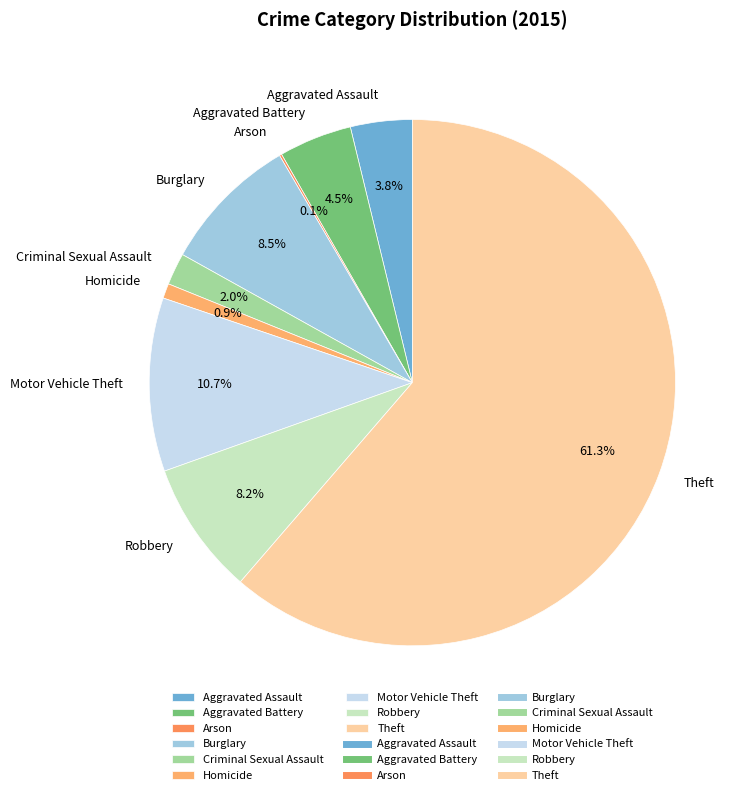

Which category has the biggest portion of the pie?

Theft